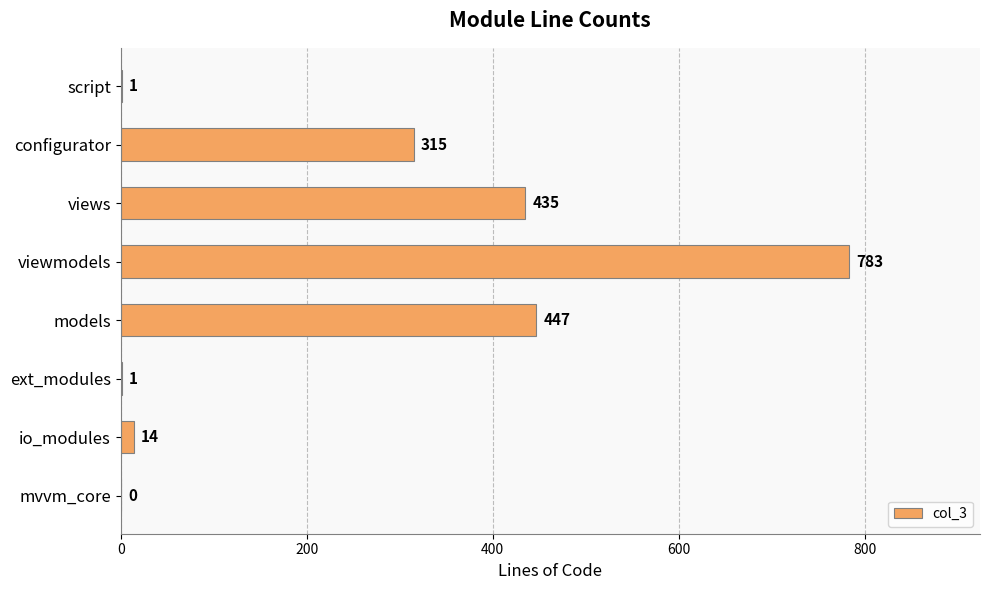

What is the sum of the values at models and configurator?

762